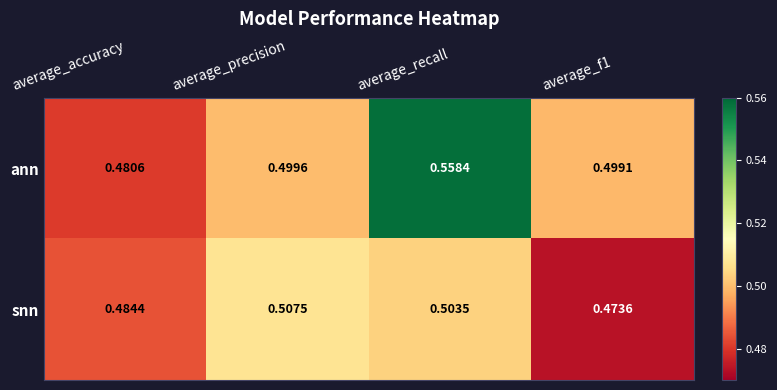

Which series has the largest range (max minus min)?

ann